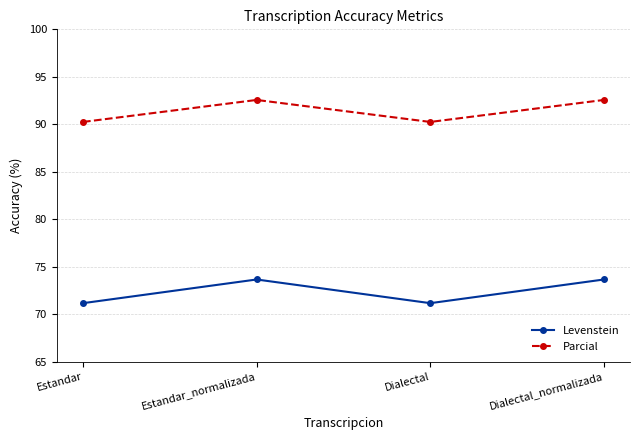

What is the label of the 2nd point from the left?

Estandar_normalizada